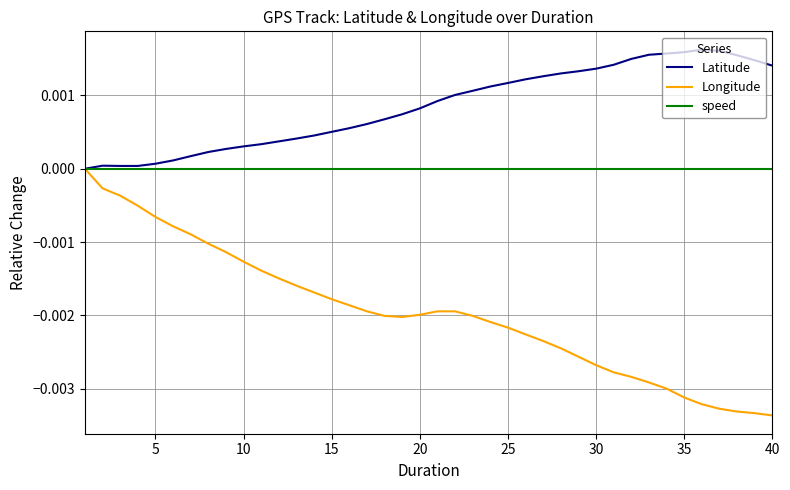

Rank the series by their average value, from lowest to highest.

Longitude, speed, Latitude